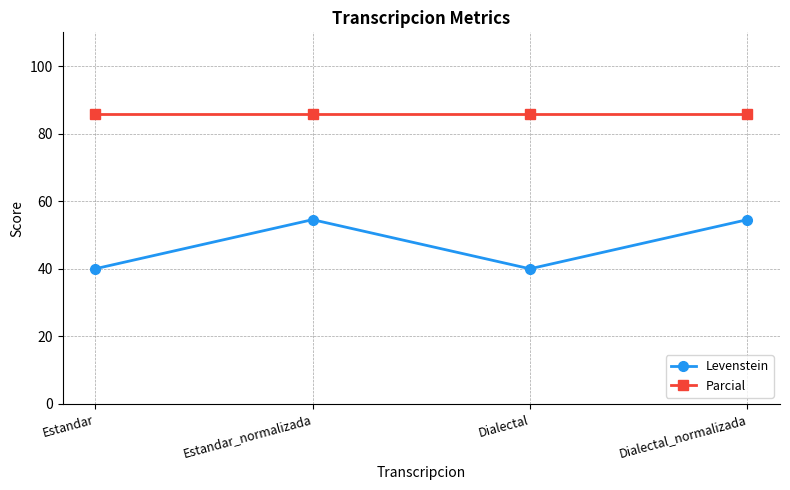

Is the value of Parcial at Dialectal_normalizada greater than the value of Levenstein at Estandar_normalizada?

Yes